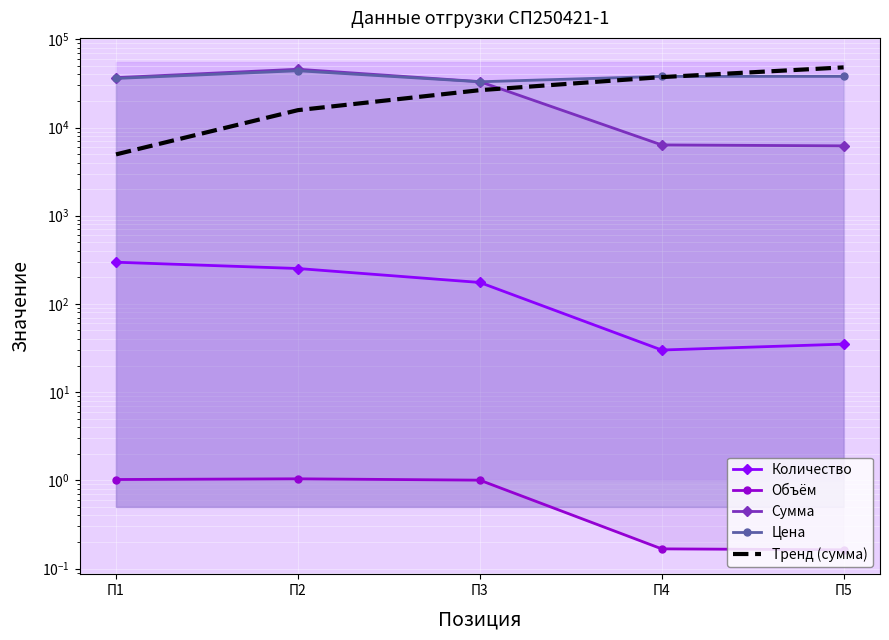

How many lines are shown in the chart?

5